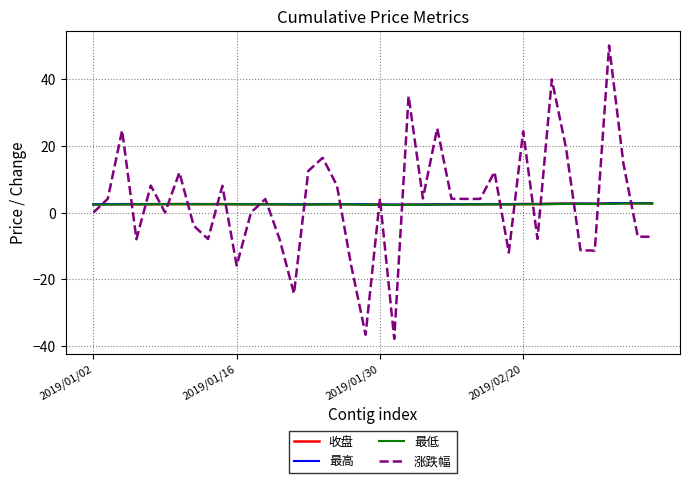

Which series has the widest spread of values?

涨跌幅